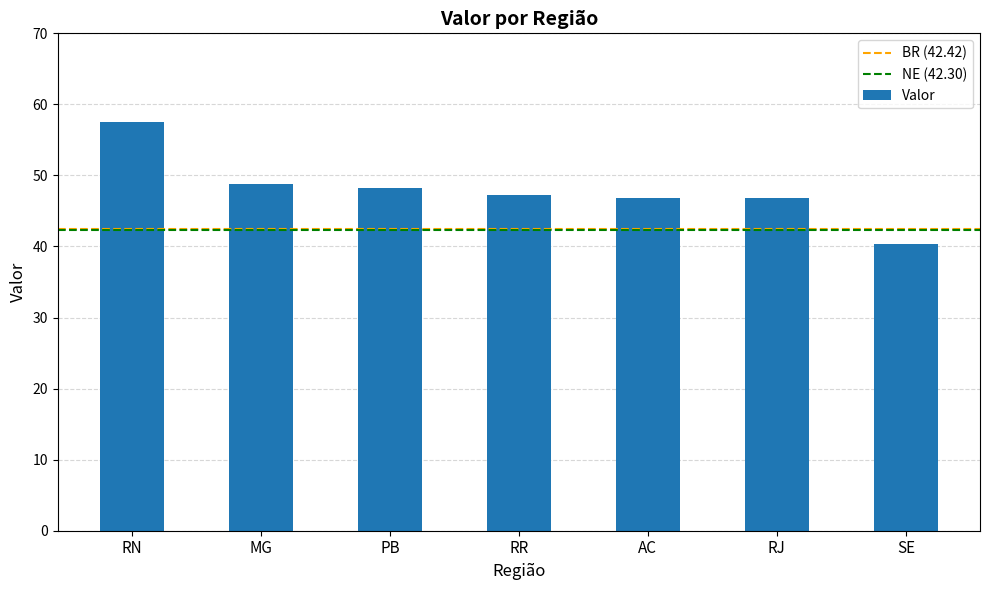

The chart shows a value of 66.6 at MG. True or false?

False